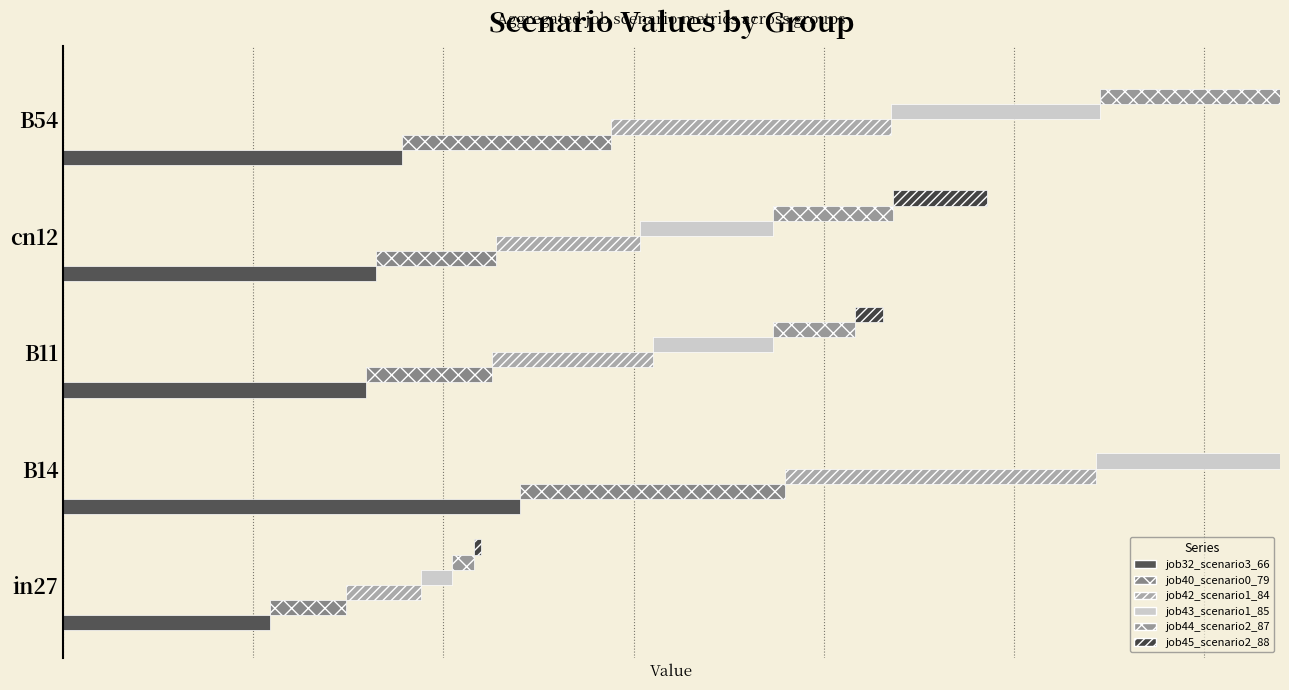

Rank the series at 2 from highest to lowest value.

job32_scenario3_66, job42_scenario1_84, job40_scenario0_79, job43_scenario1_85, job44_scenario2_87, job45_scenario2_88